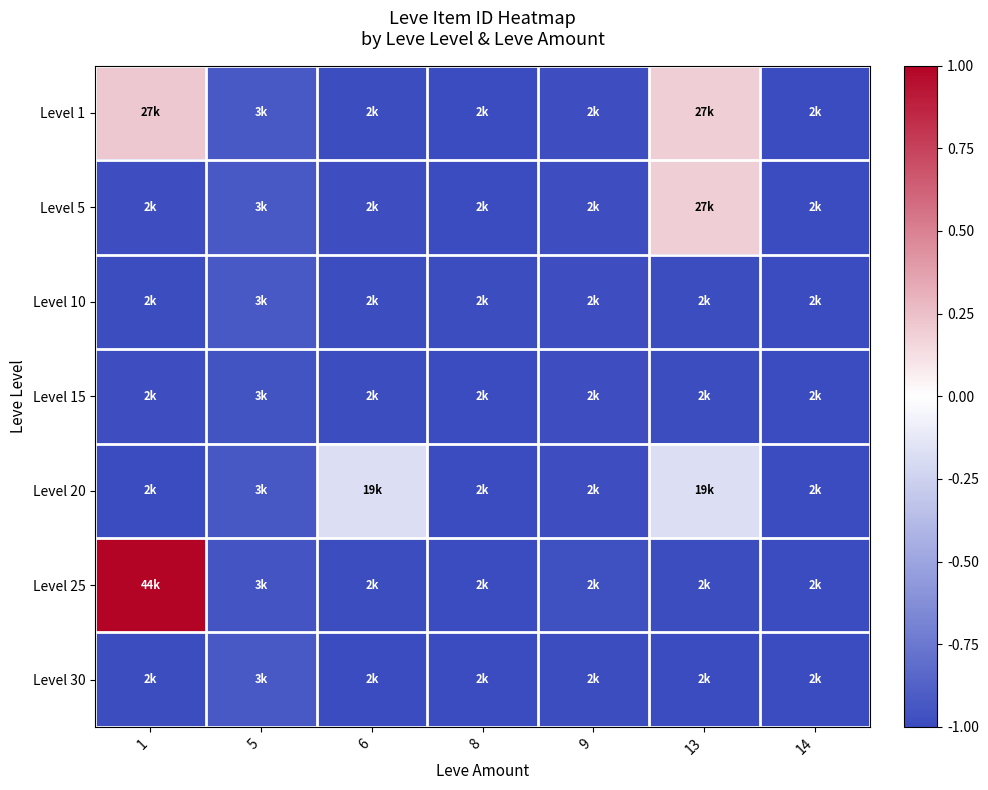

Rank the series by their maximum value, from lowest to highest.

Level 15, Level 10, Level 30, Level 20, Level 5, Level 1, Level 25